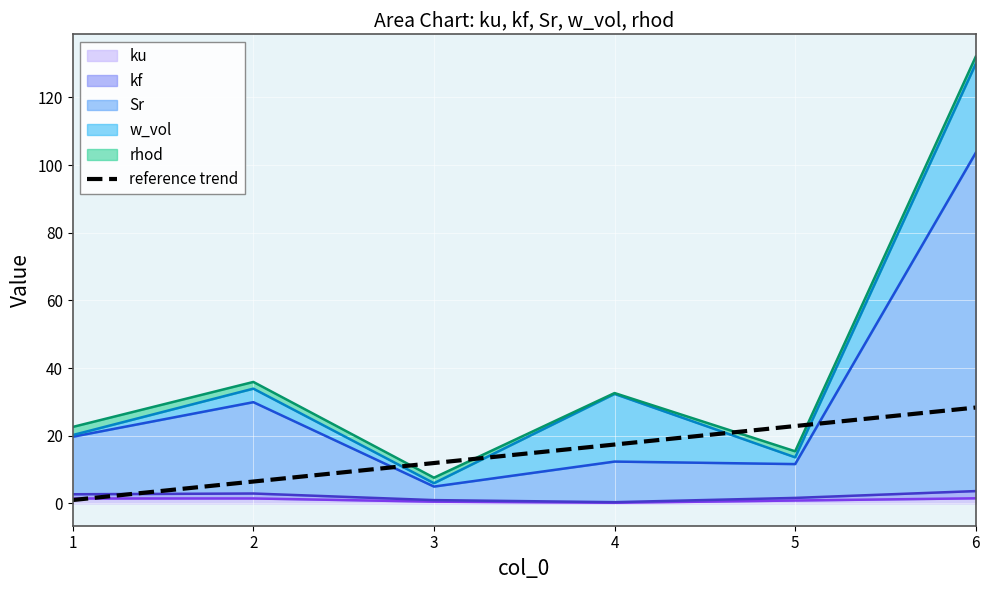

Where does the data first go above 17?

4